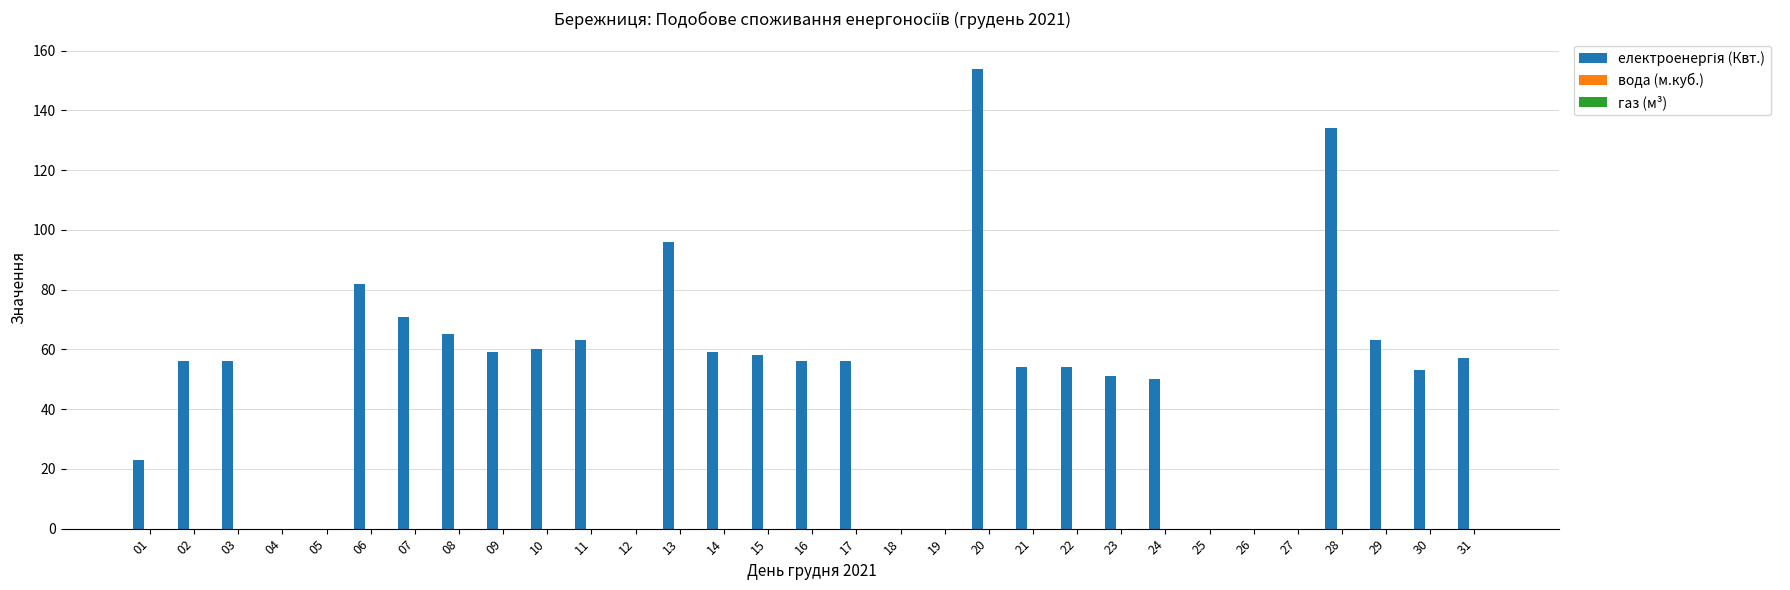

Which has a higher value, 26 or 28?

28